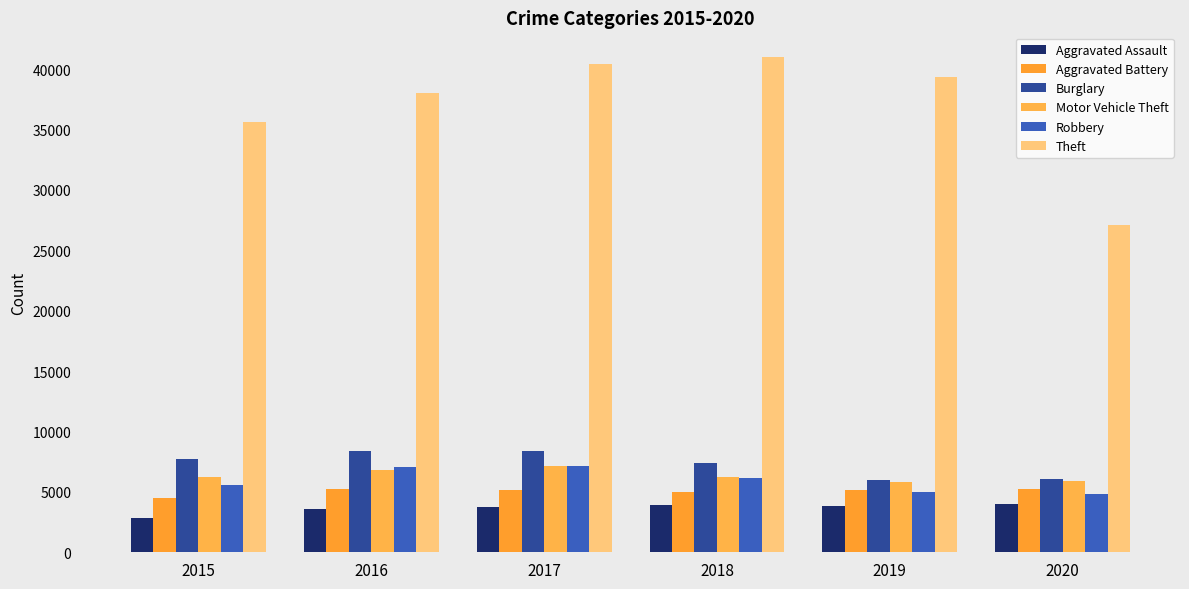

Which has a higher value, 2016 or 2015?

2016